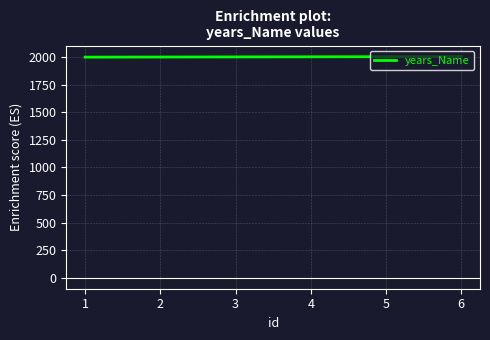

What is the ratio of the value at 2 to the value at 6?

1.0